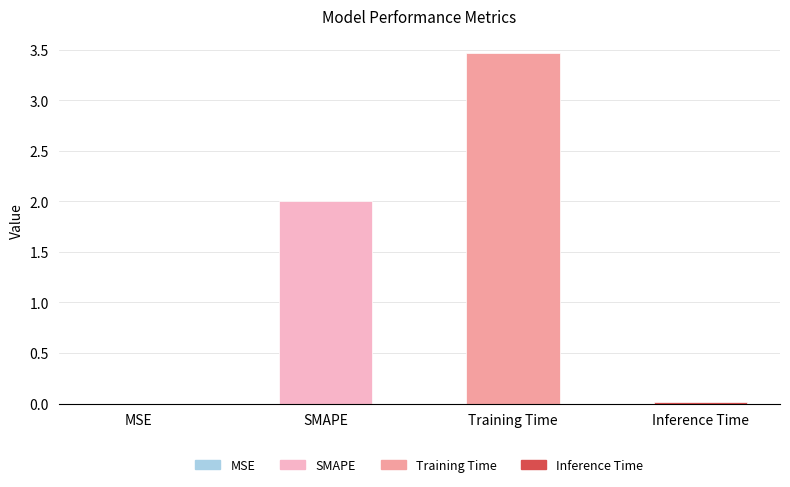

The value at SMAPE is 3.5. True or false?

False